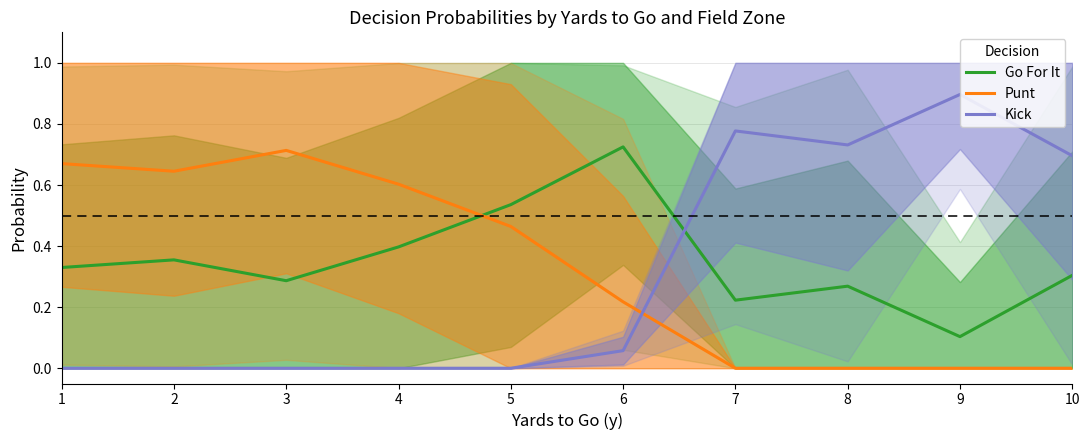

What is the sum of the Punt values at 6 and 9?

0.2